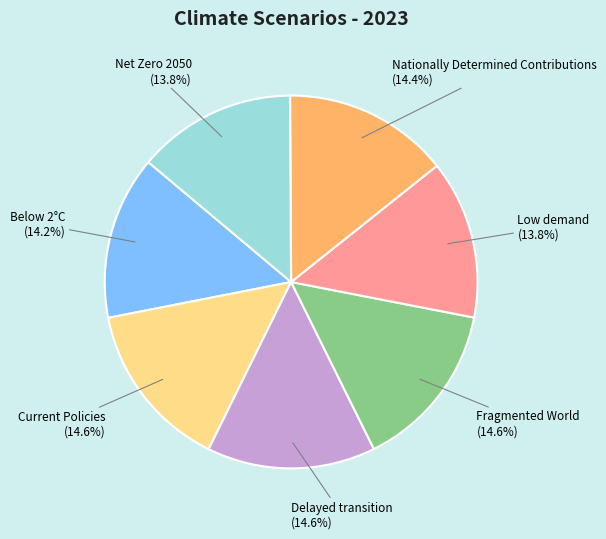

How many slices are in this pie chart?

7